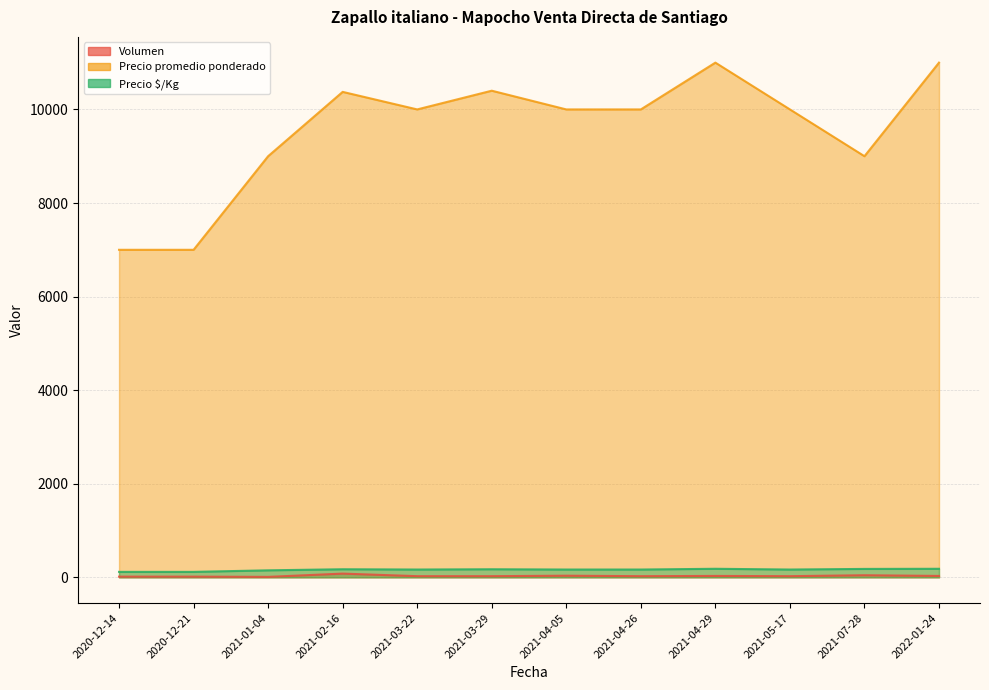

What is the value of the Precio $/Kg point at the 12th from the left?

183